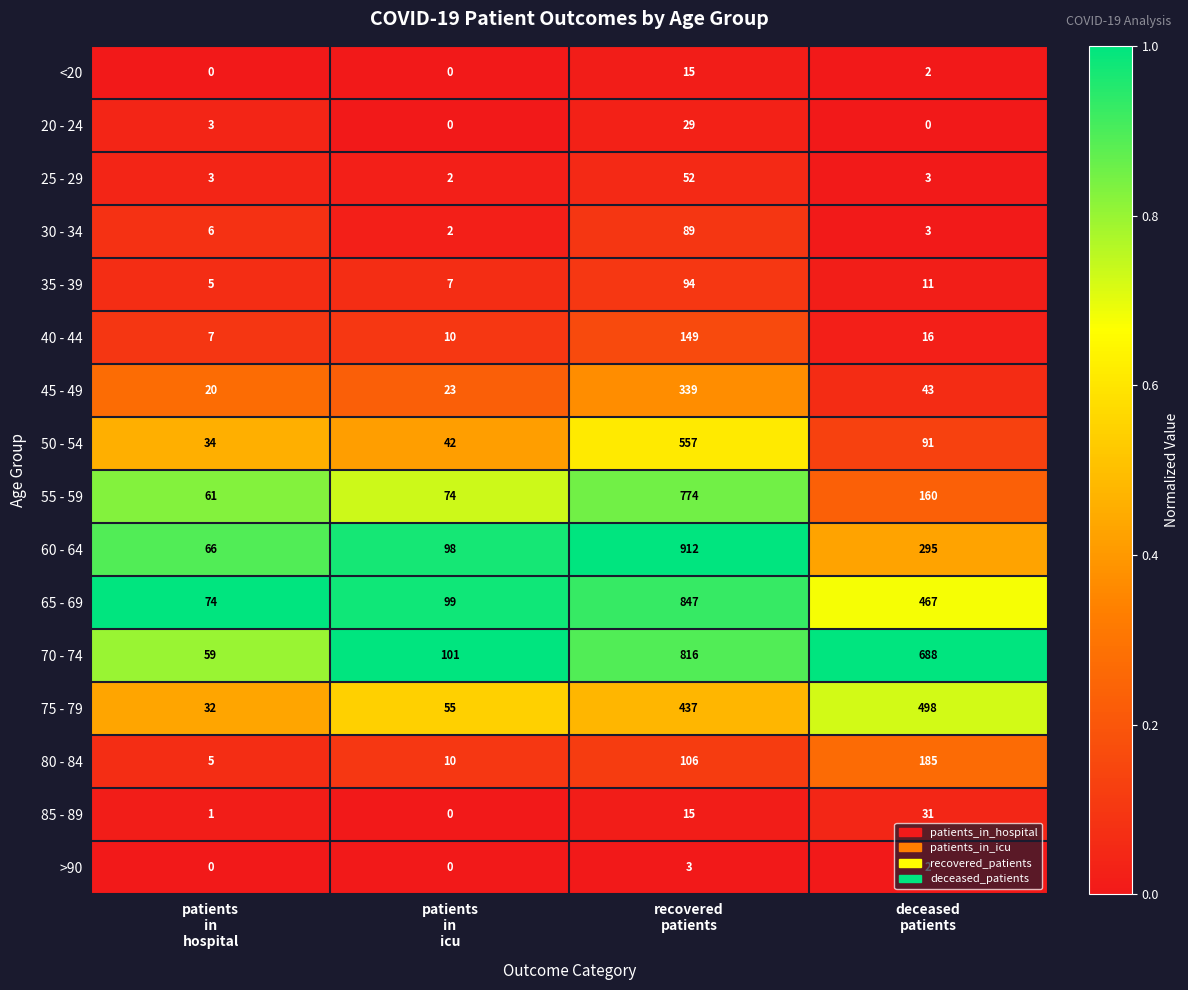

Which series has the largest total across all categories?

70 - 74